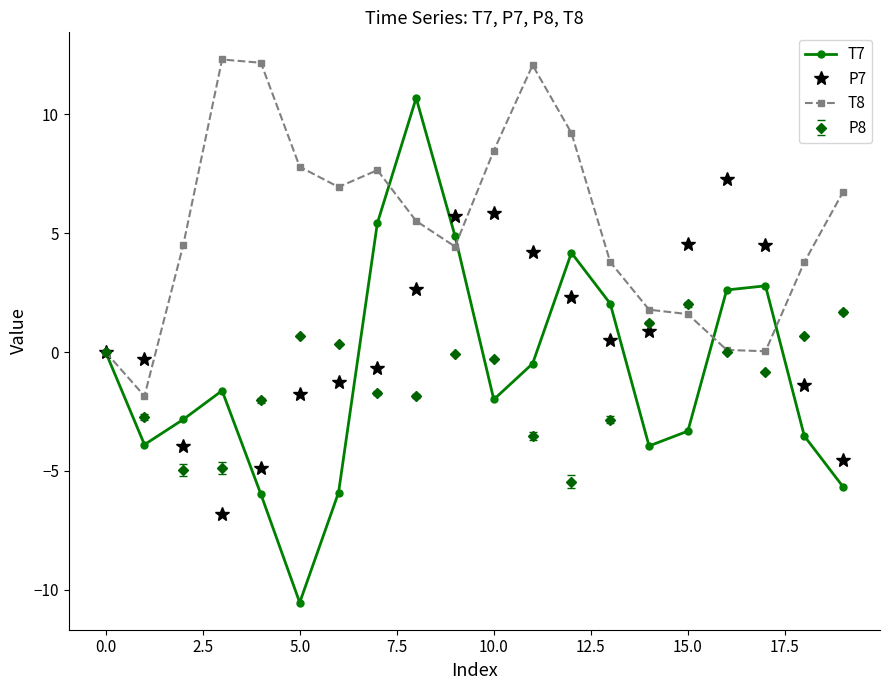

List the series in order of their peak value, lowest first.

P8, P7, T7, T8